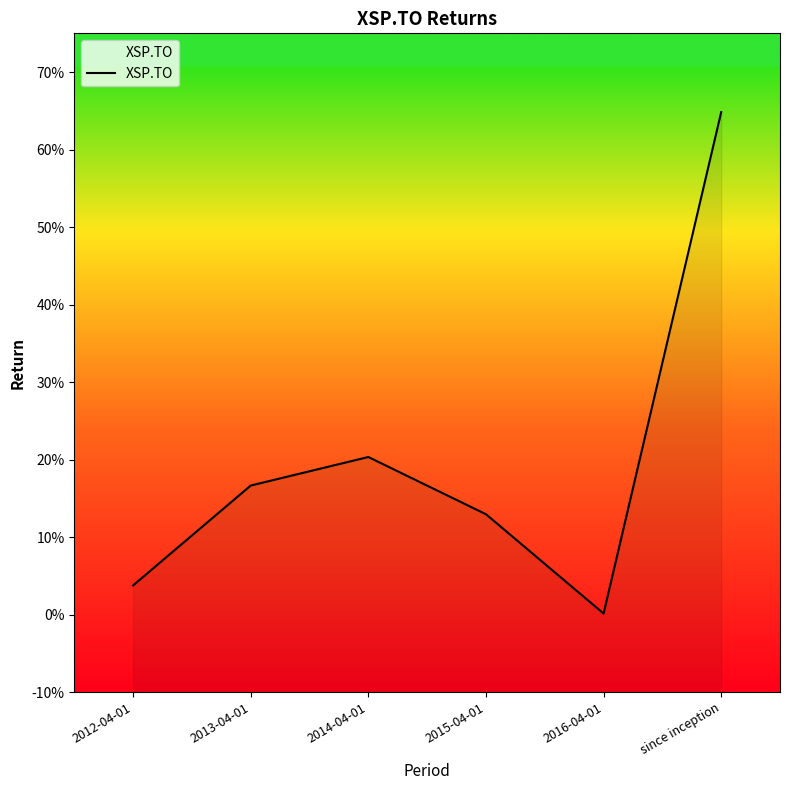

At which category does the data reach its first local peak?

2014-04-01